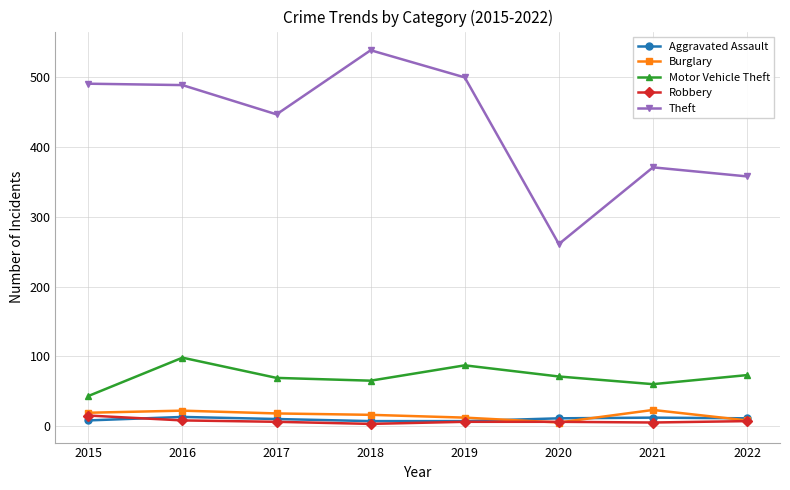

Is it true that Motor Vehicle Theft equals 20 at 2018?

False